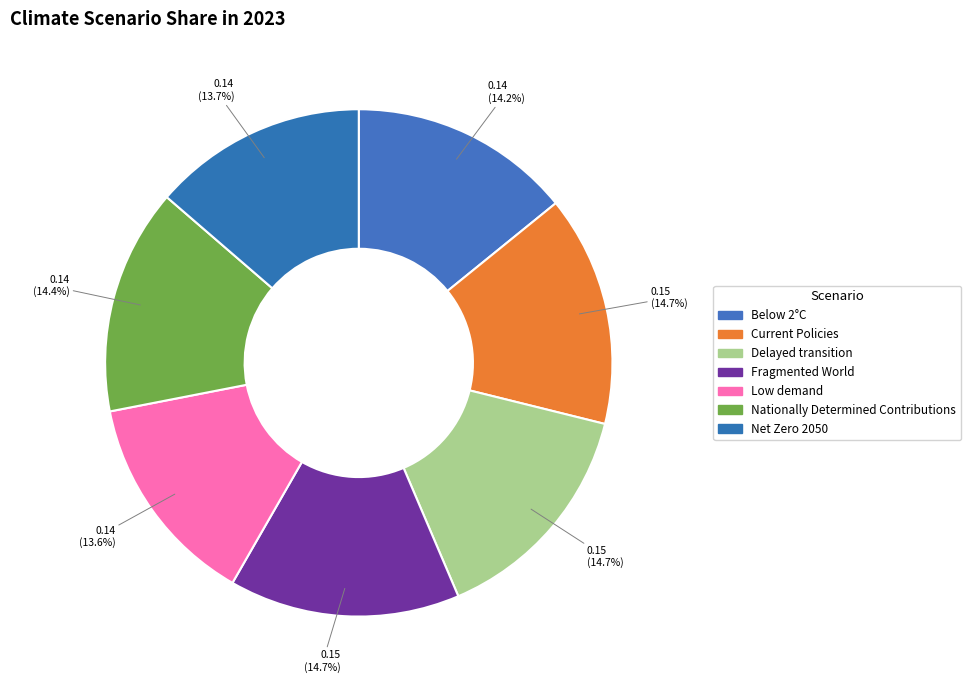

To the nearest percent, what is the difference between the Fragmented World and Low demand slice percentages?

1%